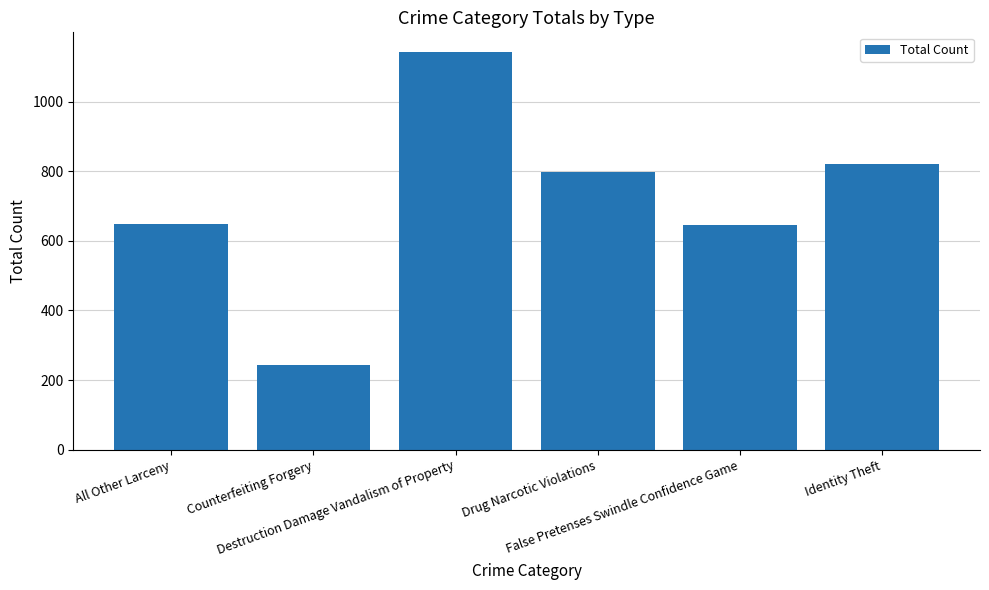

What is the maximum value shown in the chart?

1142